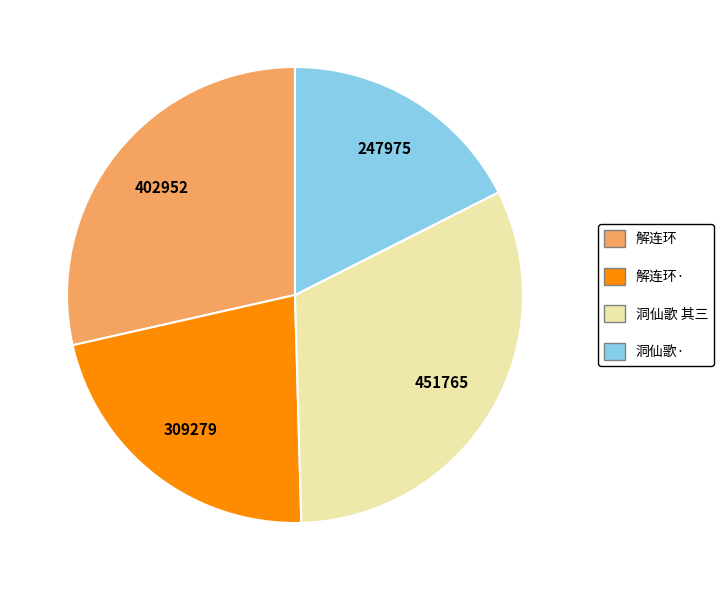

Is there any slice that represents more than half of the pie?

No